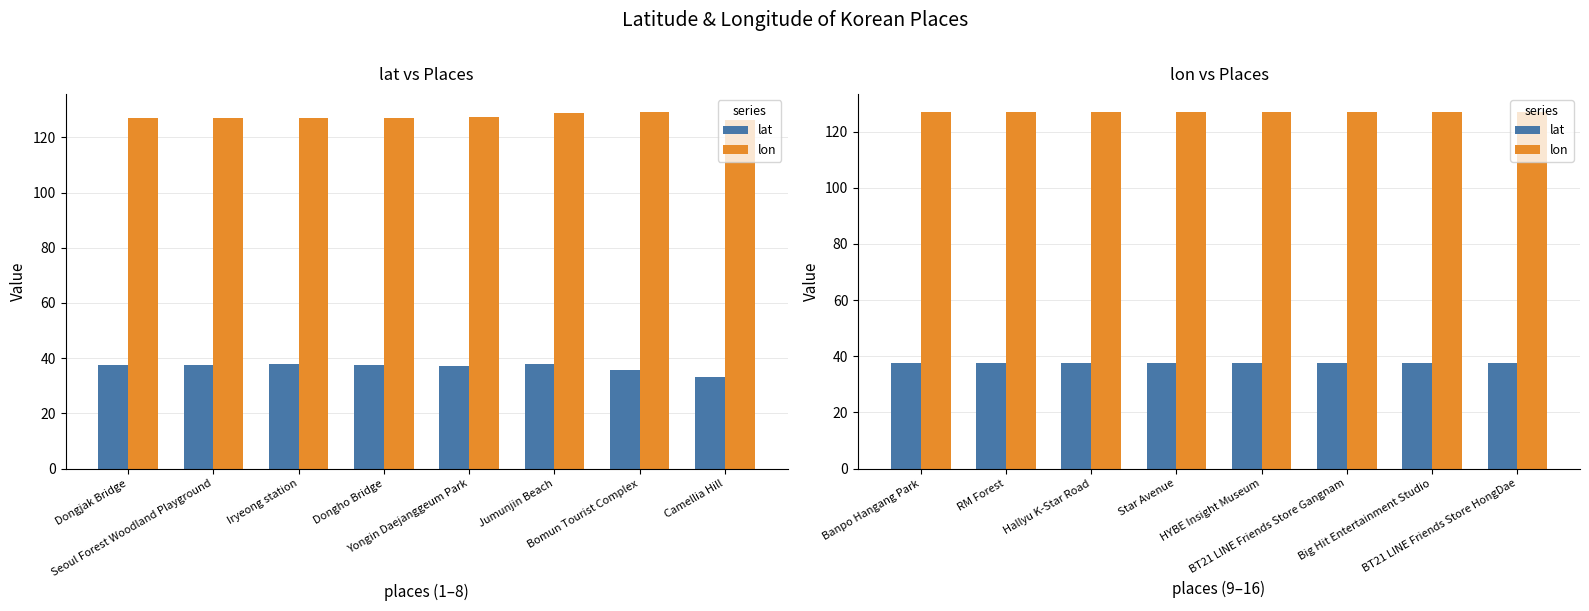

How many groups of bars are there?

8